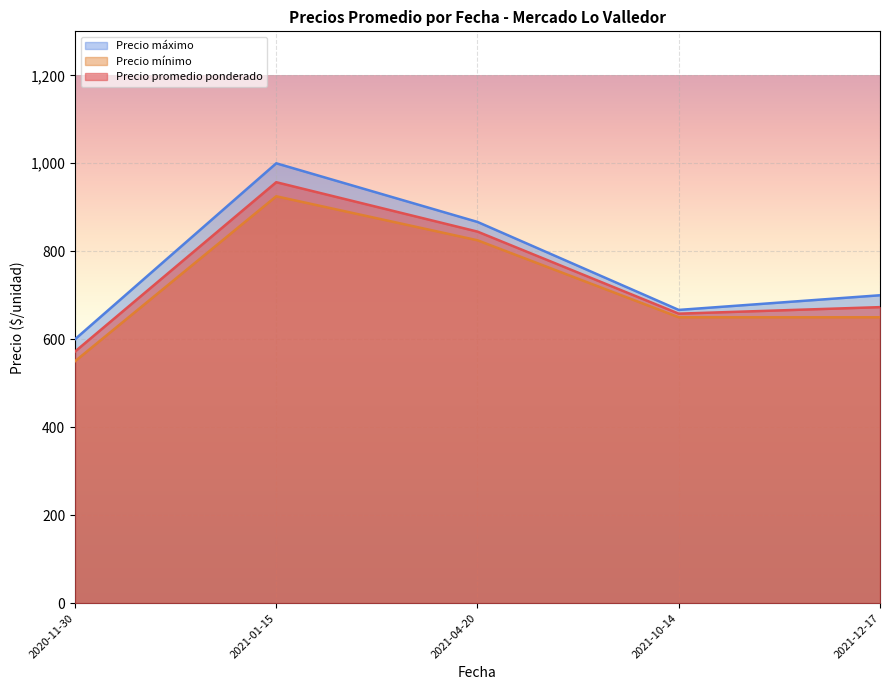

How many series are shown in this chart?

3